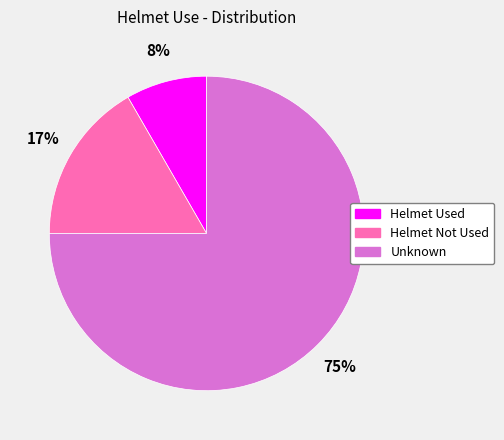

To the nearest percent, what portion does Unknown represent?

75%